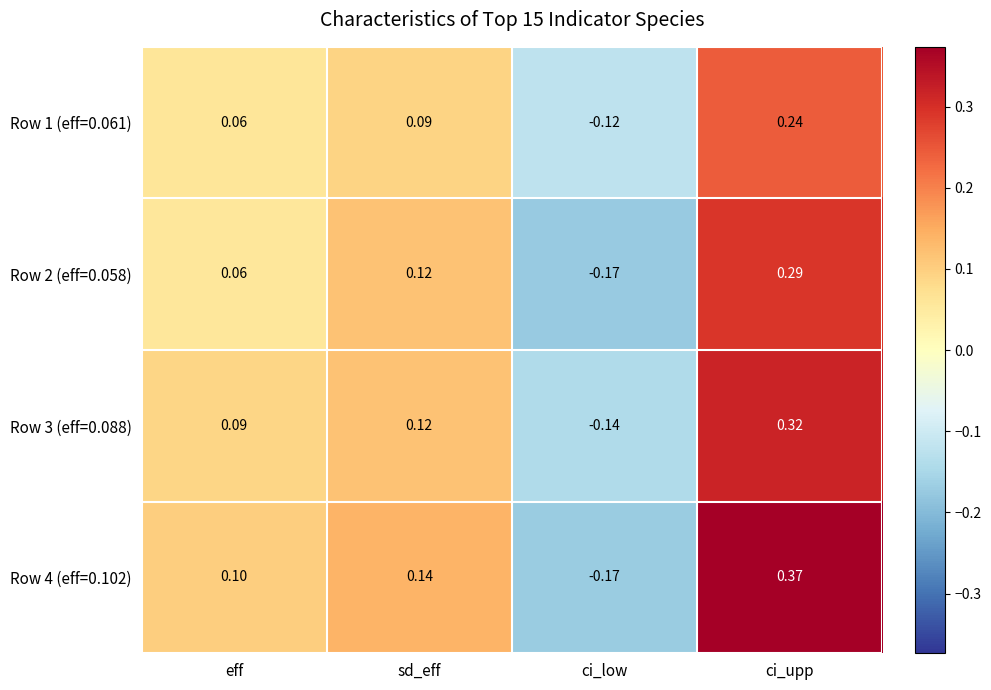

Where is Row 1 (eff=0.061) nearest to the value 0?

eff